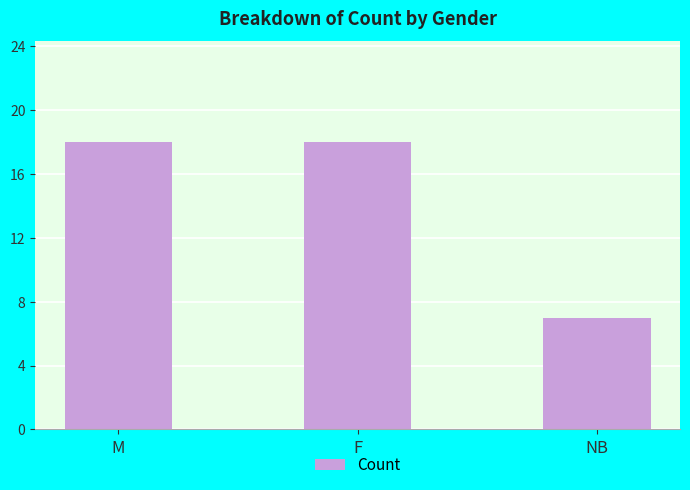

Reading right to left, extract all data points from this chart.

7	18	18